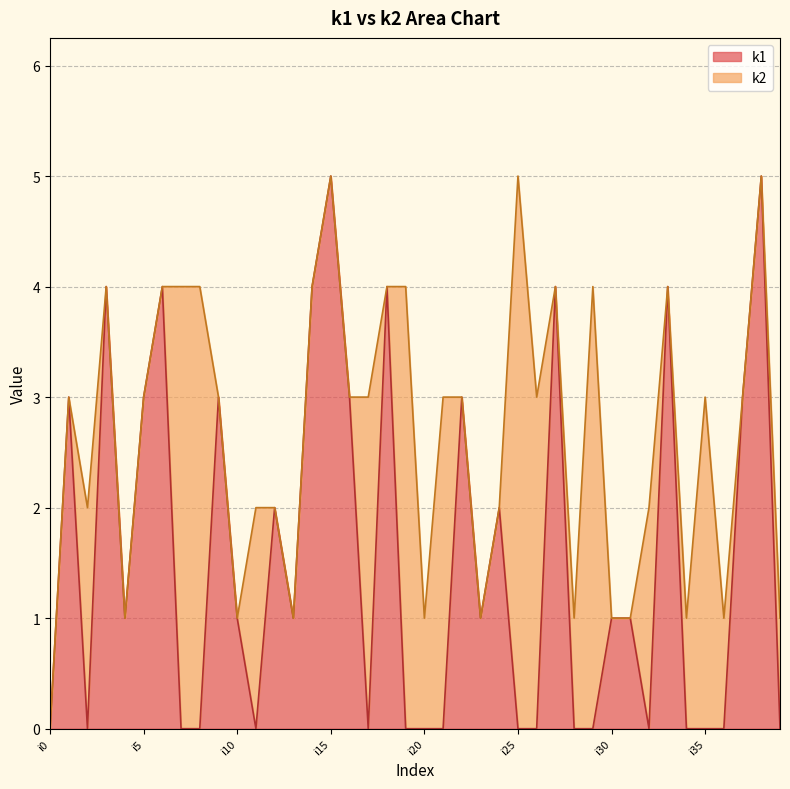

What is the sum of all values?

62